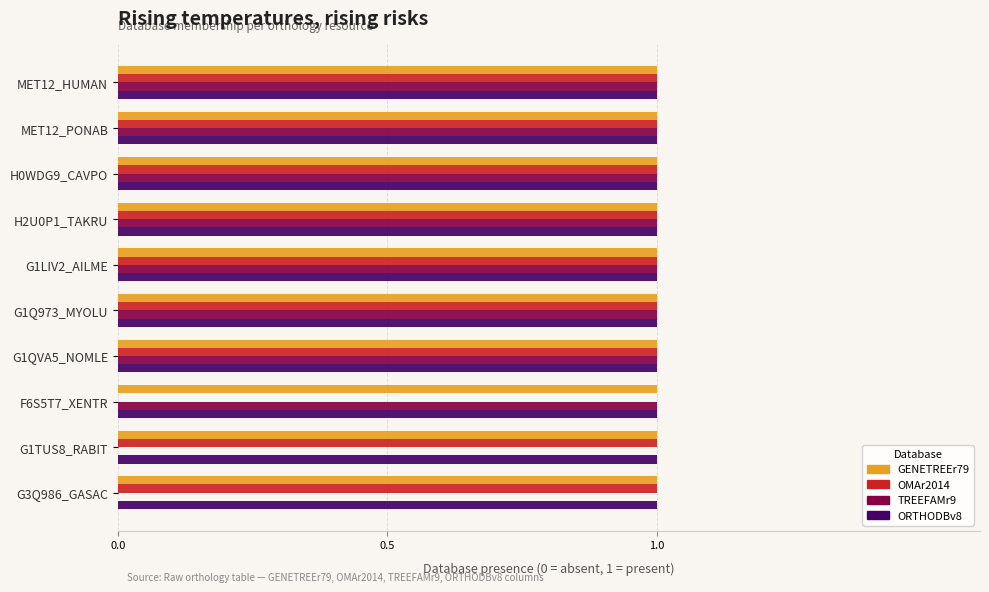

What is the sum of all GENETREEr79 values?

10